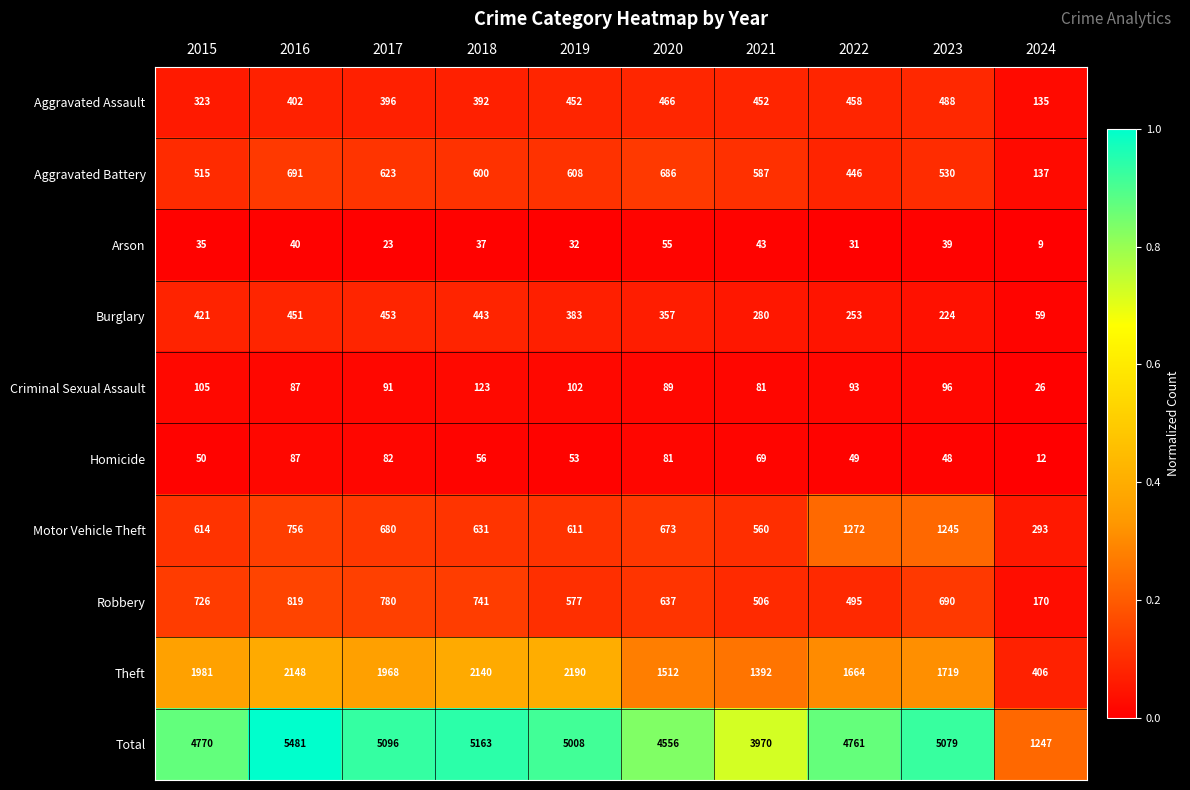

Rank the series at 2021 from highest to lowest value.

Total, Theft, Aggravated Battery, Motor Vehicle Theft, Robbery, Aggravated Assault, Burglary, Criminal Sexual Assault, Homicide, Arson